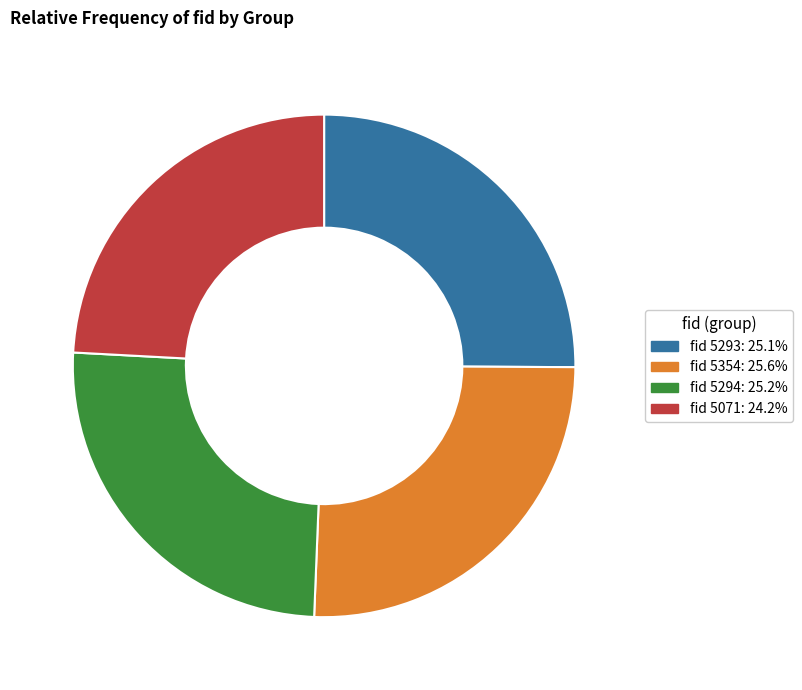

Is there any slice that represents more than half of the pie?

No